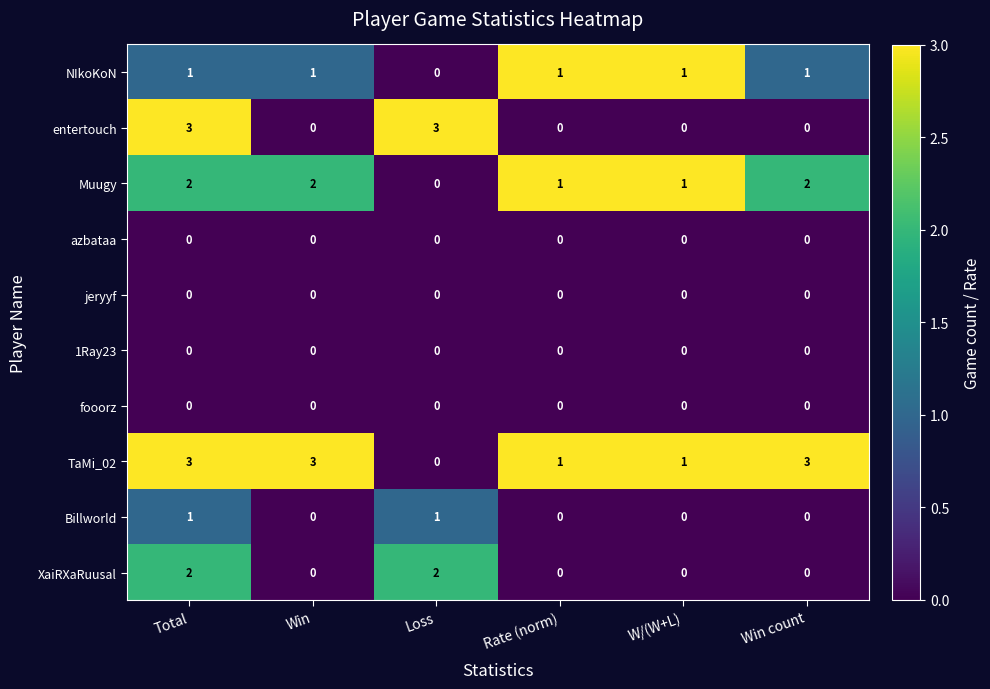

At which category is the sum across all series the highest?

Total